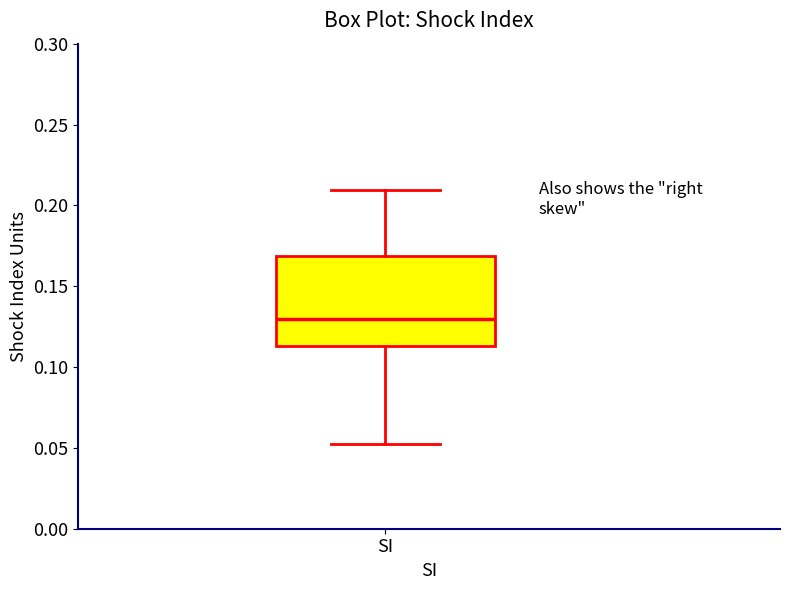

Transcribe this box plot: give where the median line is, the range the box spans, and where the two whiskers end, as read against the y-axis. The values are not printed on the chart, so give them approximately, as read against the axis.

median 0.130, box 0.115 to 0.170, whiskers 0.055 to 0.210